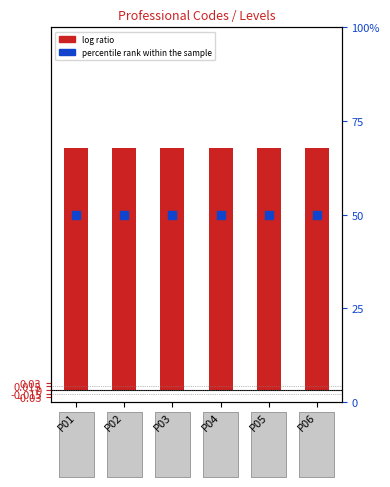

At how many categories does at least one series exceed 6?

6